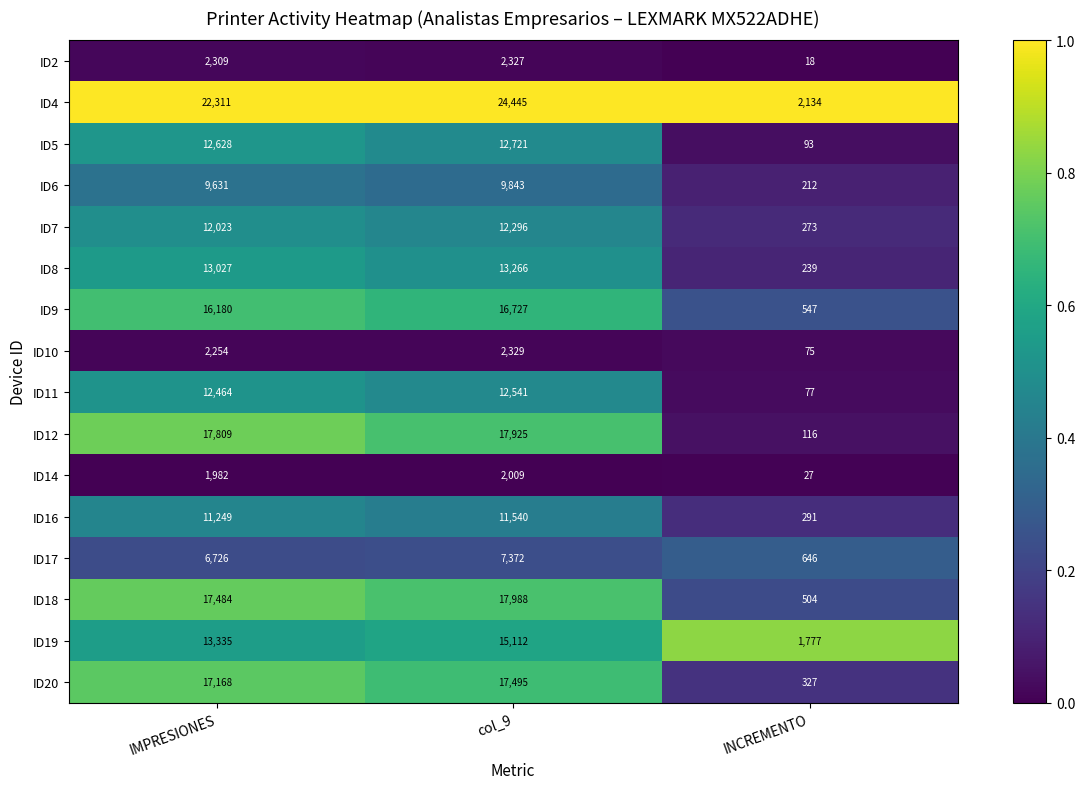

List the series in order of their peak value, highest first.

ID4, ID18, ID12, ID20, ID9, ID19, ID8, ID5, ID11, ID7, ID16, ID6, ID17, ID10, ID2, ID14